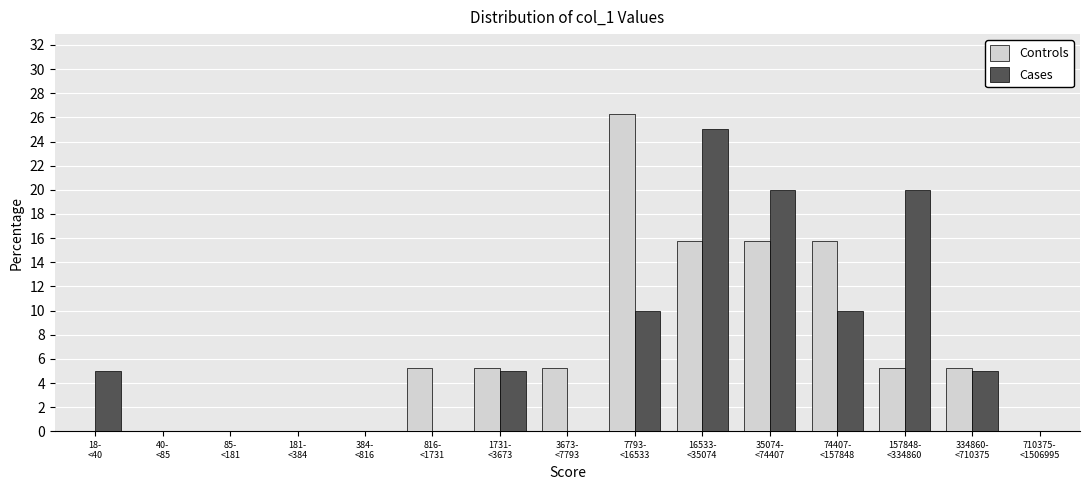

What is the greatest value displayed?

26.3